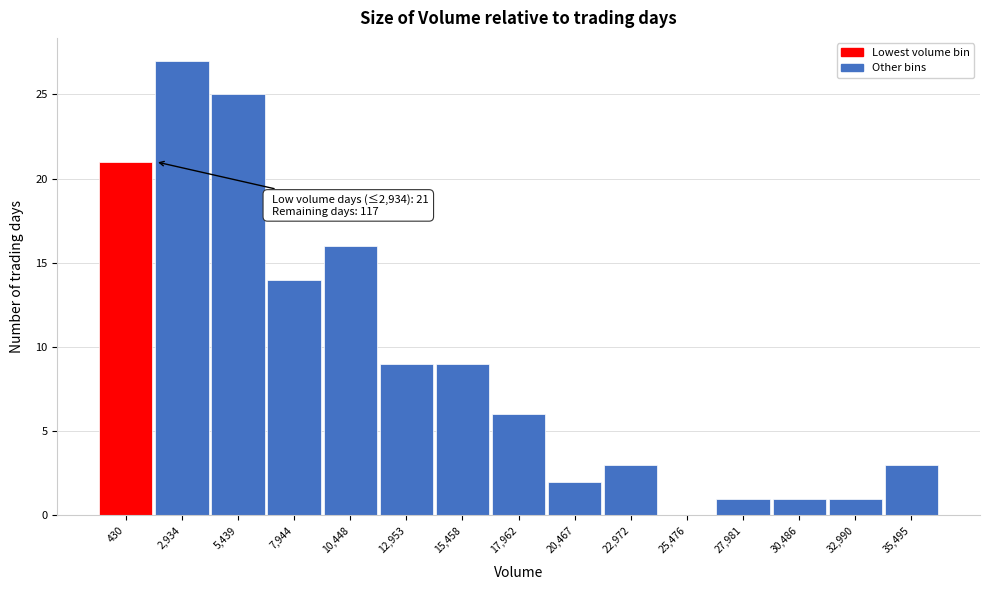

Reading left to right, what are all the values shown in this chart?

430=21	2,934=27	5,439=25	7,944=14	10,448=16	12,953=9	15,458=9	17,962=6	20,467=2	22,972=3	25,476=0	27,981=1	30,486=1	32,990=1	35,495=3